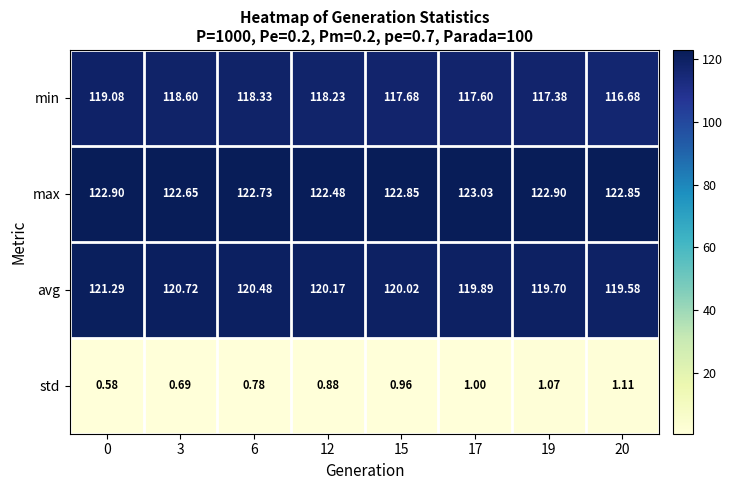

Rank the series by their maximum value, from lowest to highest.

std, min, avg, max